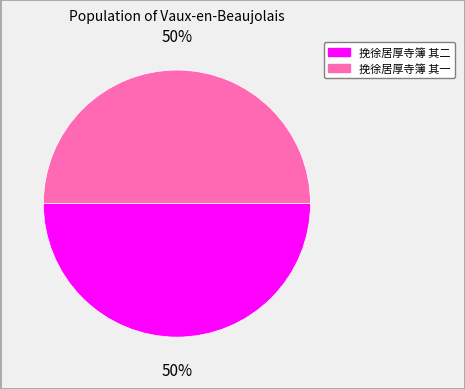

To the nearest percent, what percentage of the pie is 挽徐居厚寺簿 其一?

50%